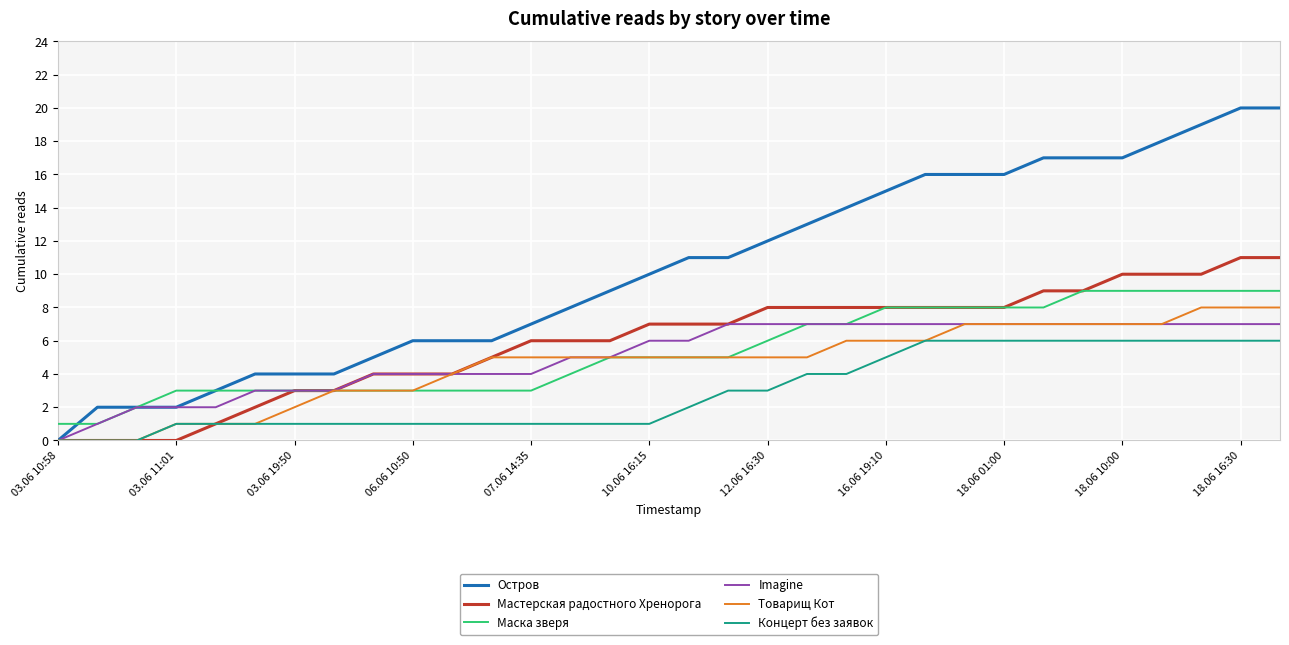

List the series in order of their peak value, highest first.

Остров, Мастерская радостного Хренорога, Маска зверя, Товарищ Кот, Imagine, Концерт без заявок